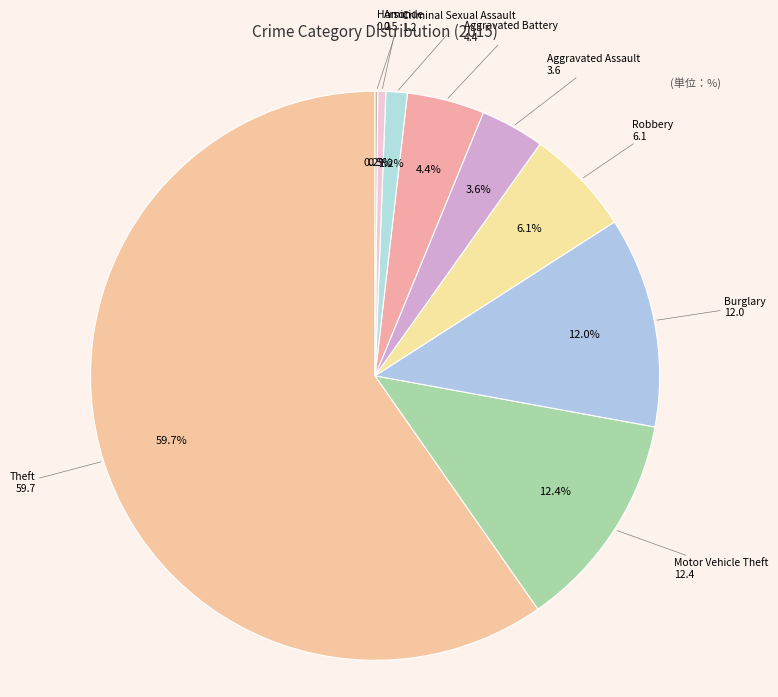

What is the largest slice in the pie chart?

Theft